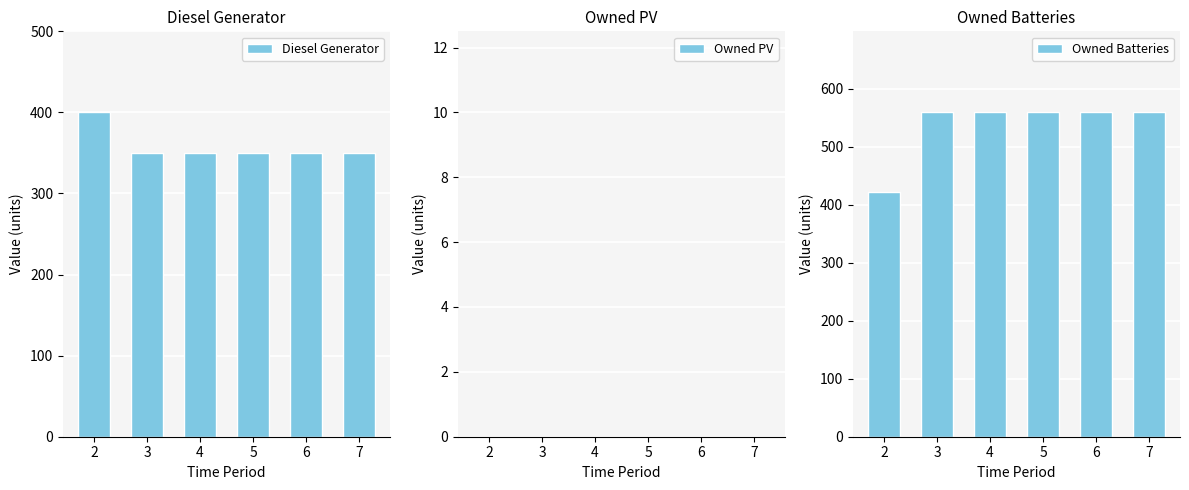

What is the sum of all Owned Batteries values?

3216